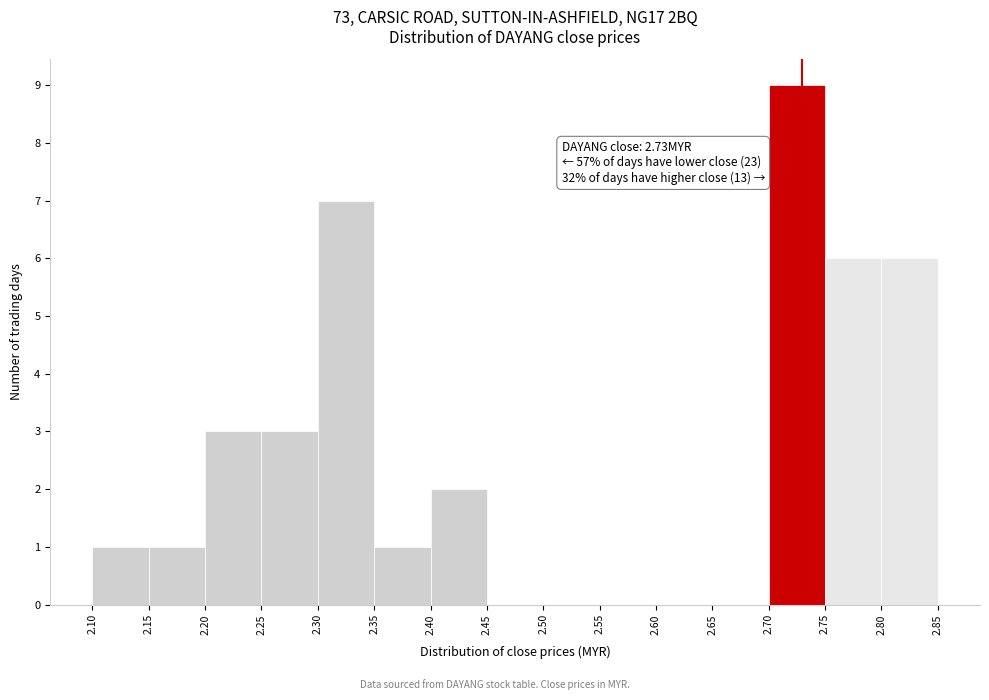

Over which range of the x-axis is the bar tallest?

2.70 to 2.75